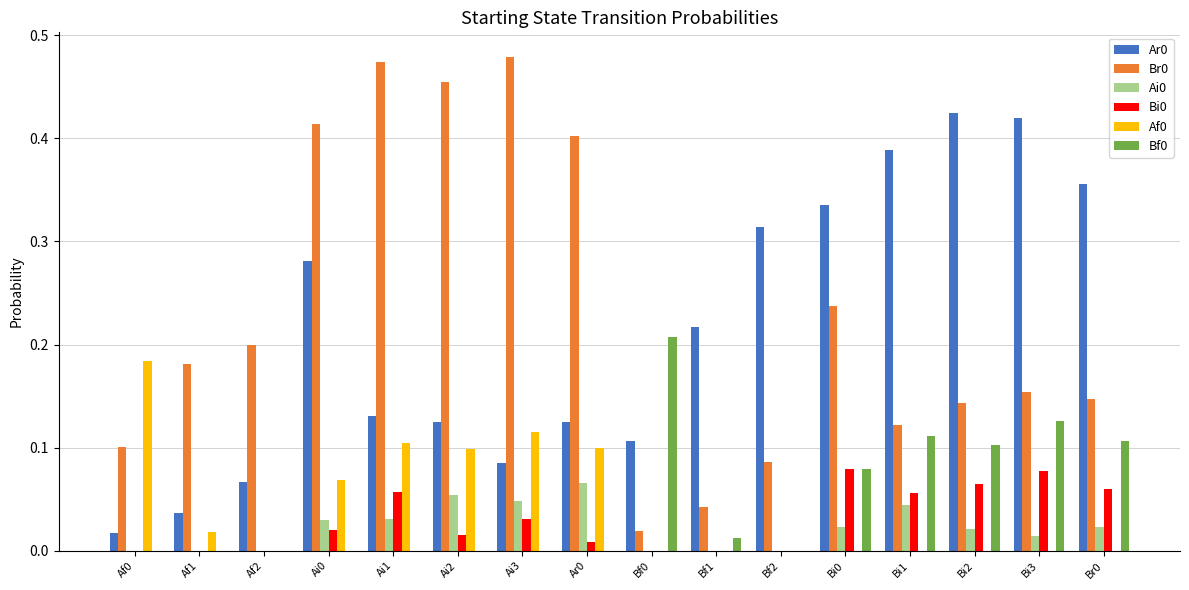

The Br0 series shows 0.2 at Bi3. True or false?

True